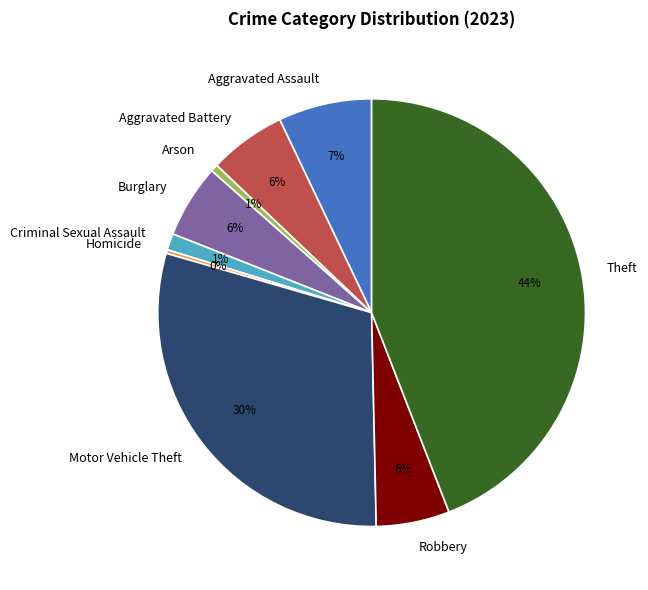

Is it true that Aggravated Assault is 20% of the pie?

False